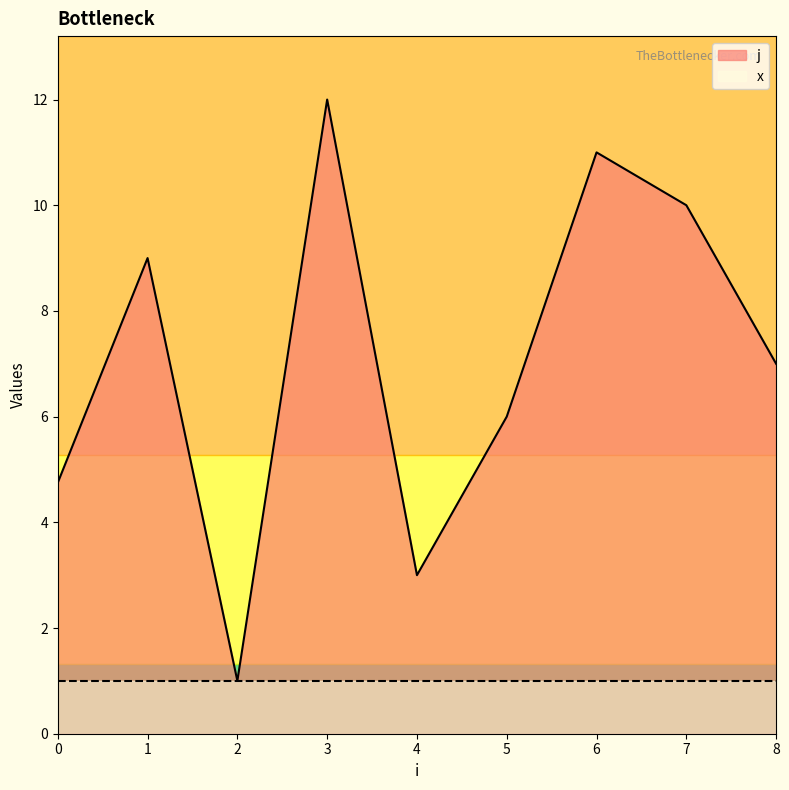

How many lines are shown in the chart?

2